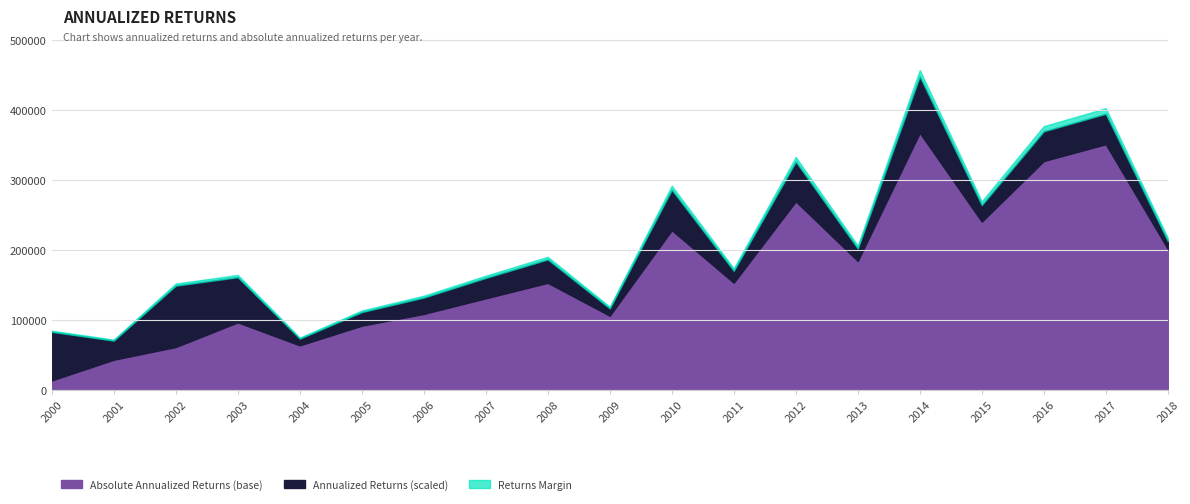

What is the value of the Absolute Annualized Returns (scaled) point at the 7th from the left?

132158.9